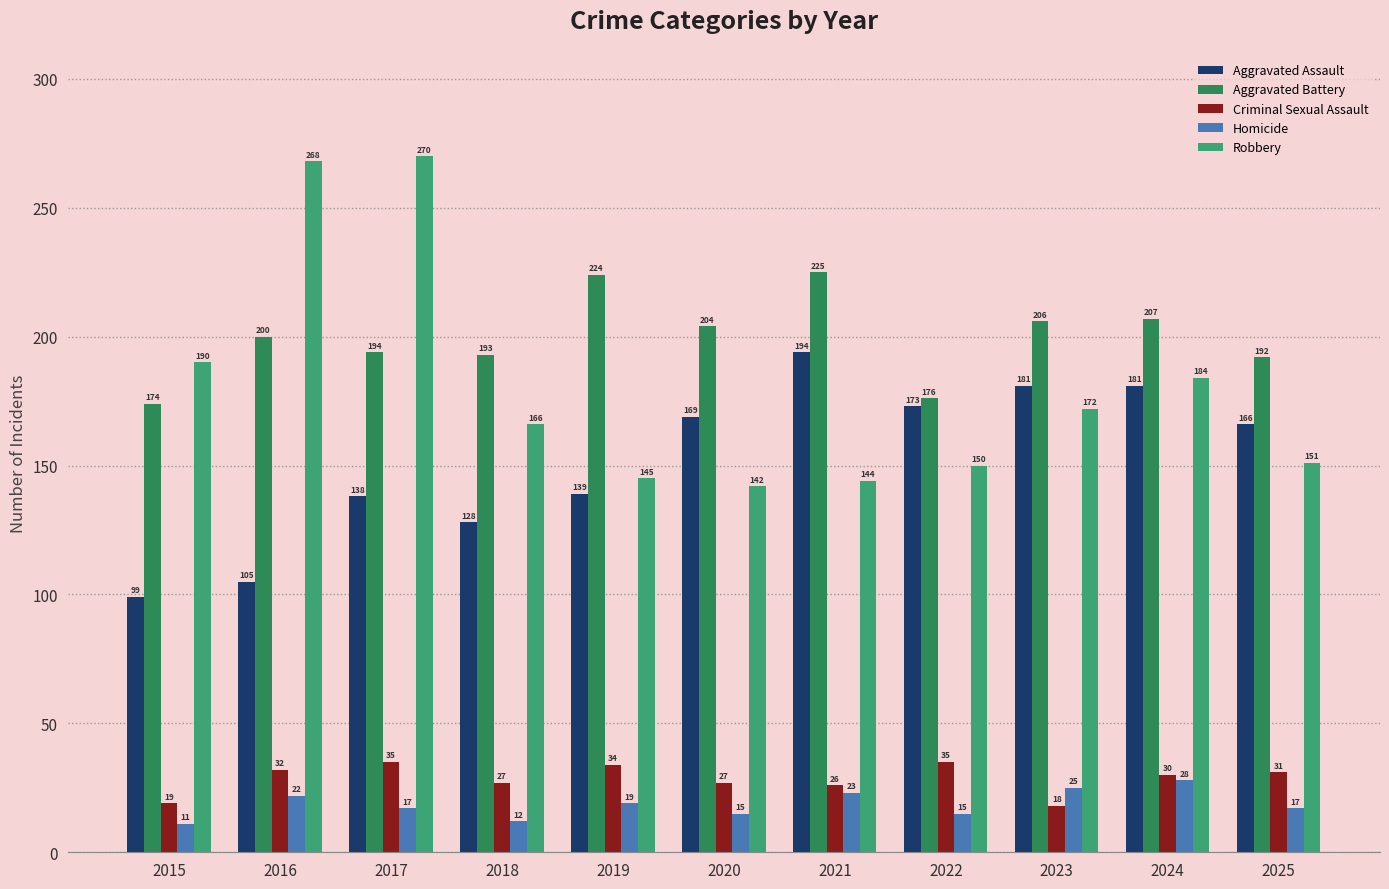

Does the chart contain any negative values?

No